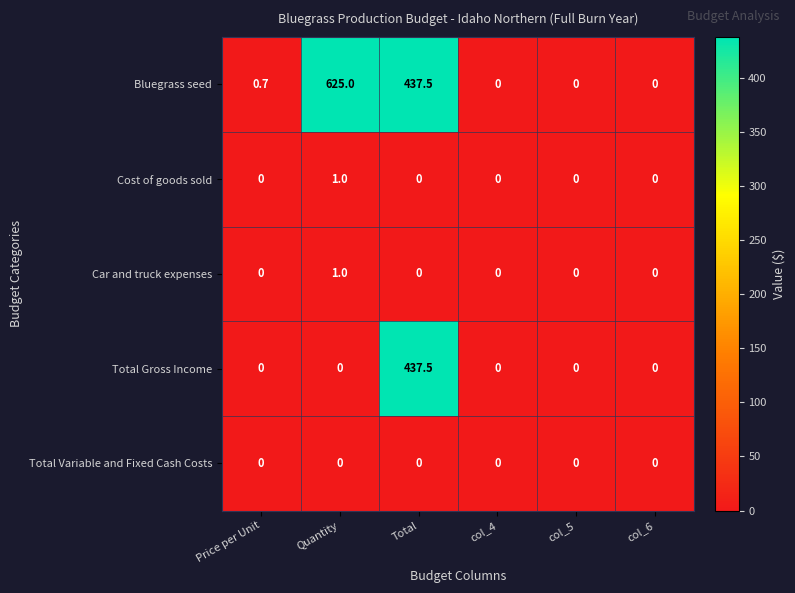

What is the difference between the highest and lowest values at Price per Unit?

0.7